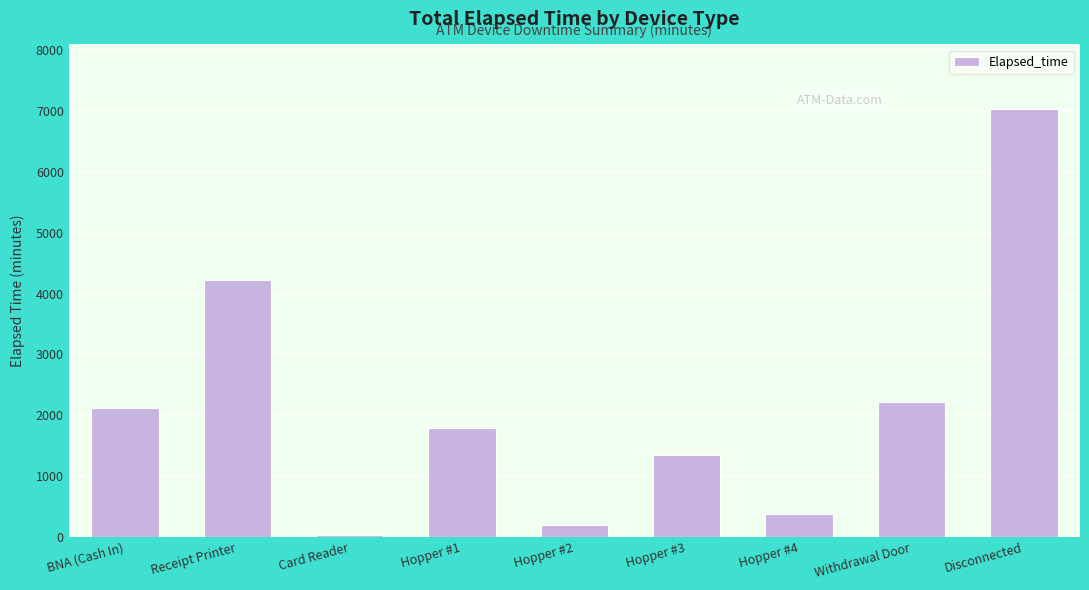

What is the change in value from Receipt Printer to Hopper #3?

-2880